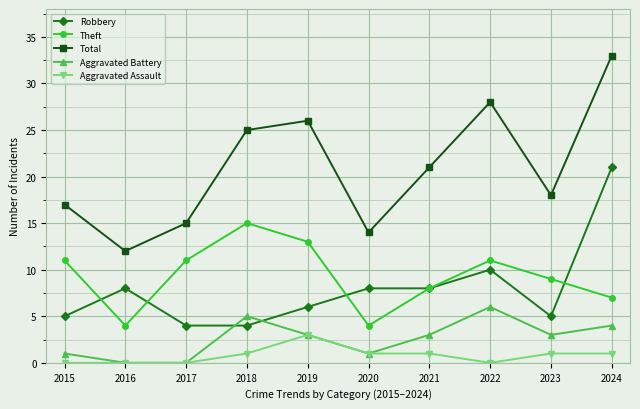

Is it true that Total equals 9 at 2020?

False